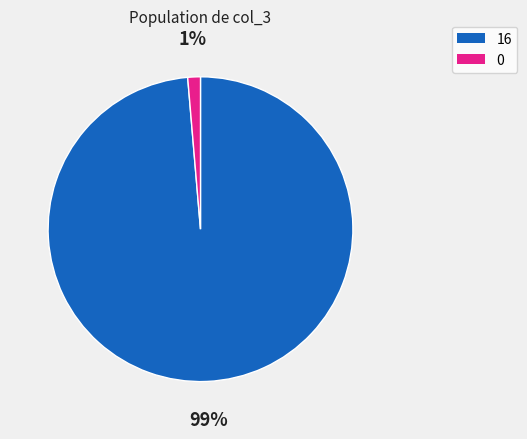

Does any single category account for the majority?

Yes